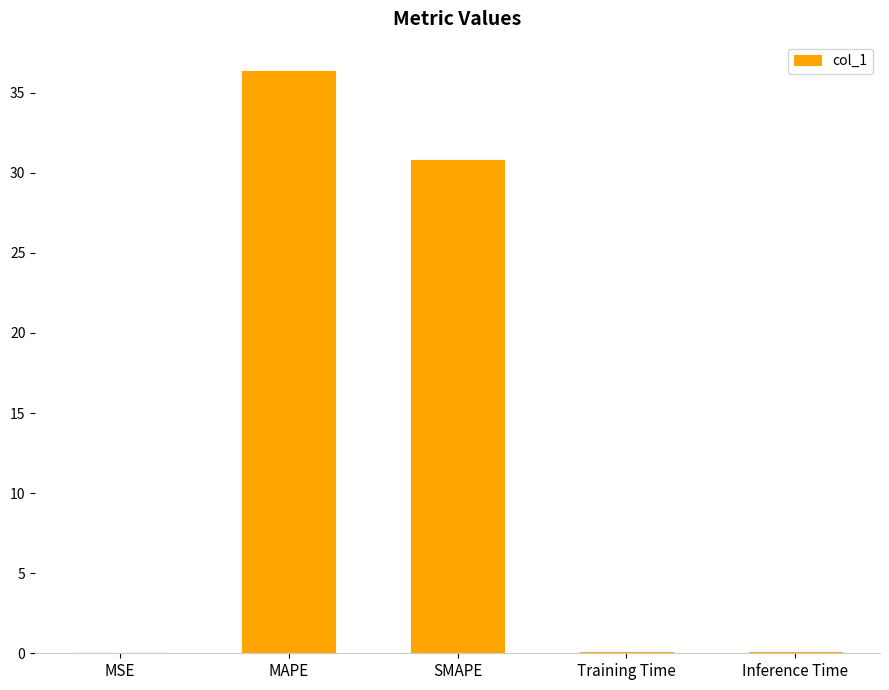

The chart shows a value of 30.8 at SMAPE. True or false?

True